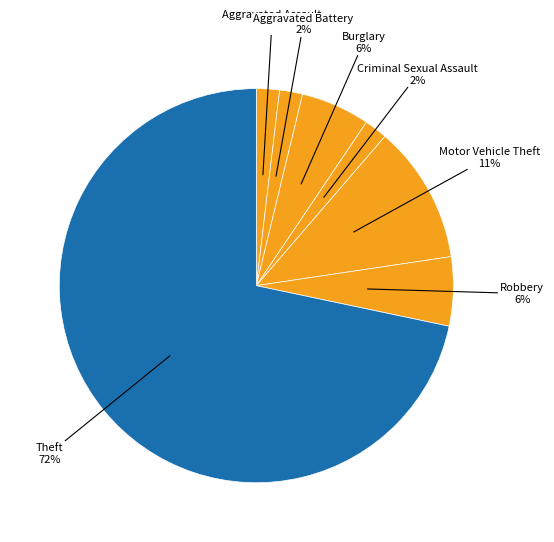

How many segments does this pie chart have?

7